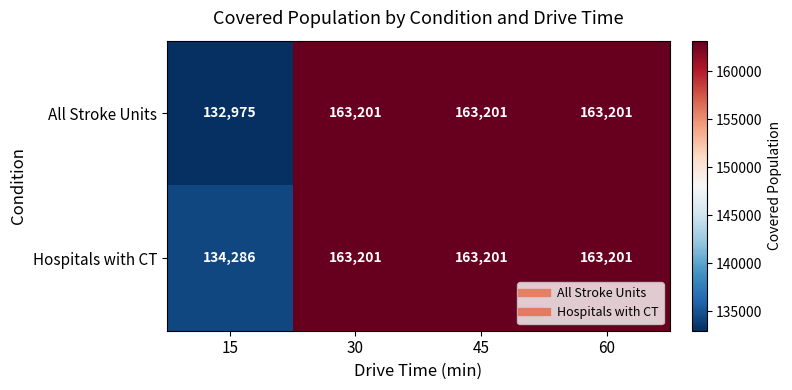

What is the smallest value displayed?

132975